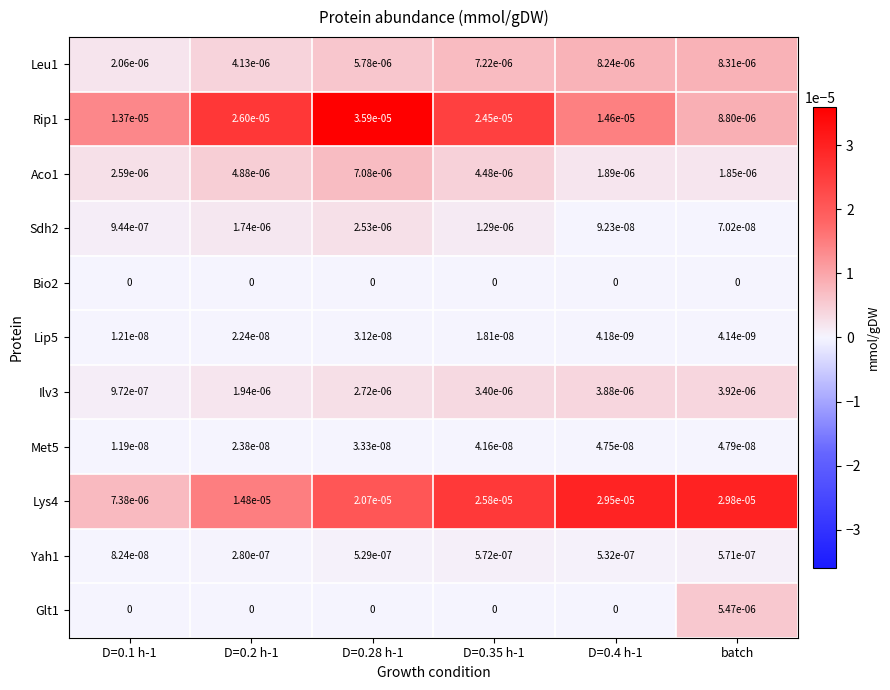

The value of Aco1 at D=0.4 h-1 is 0.0. True or false?

True